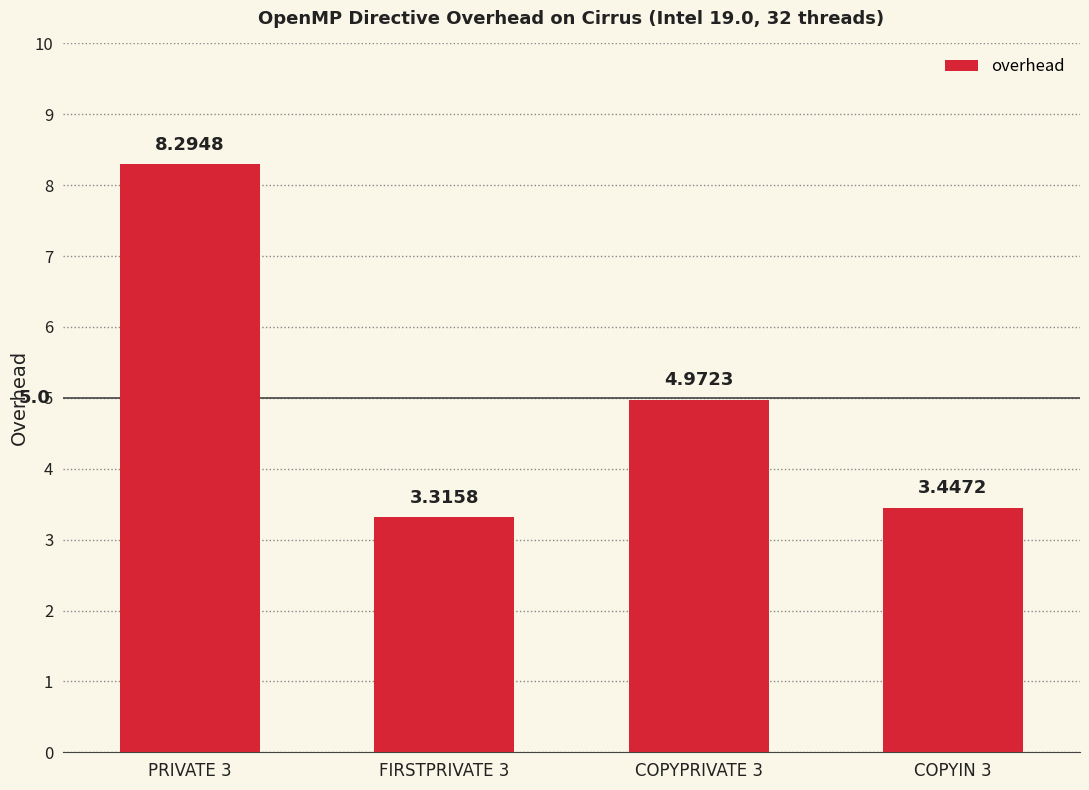

At which label is the value closest to 5?

COPYPRIVATE 3